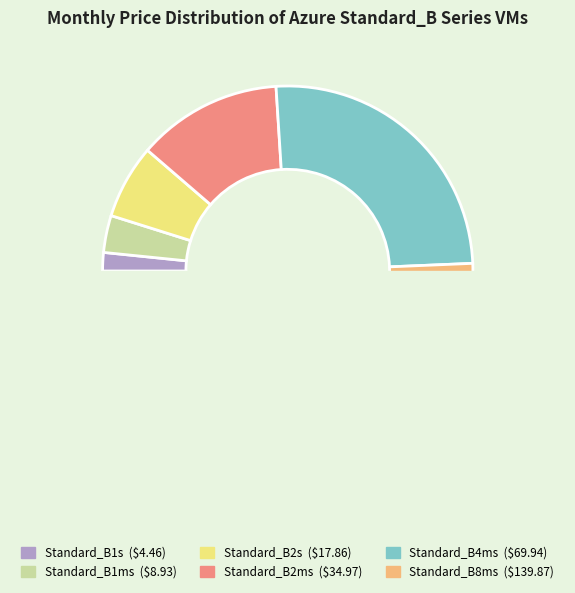

What is the change in value from Standard_B1ms to Standard_B2s?

+8.9